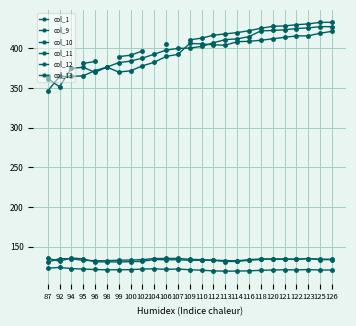

Is it true that col_1 equals 226.5 at 102?

False